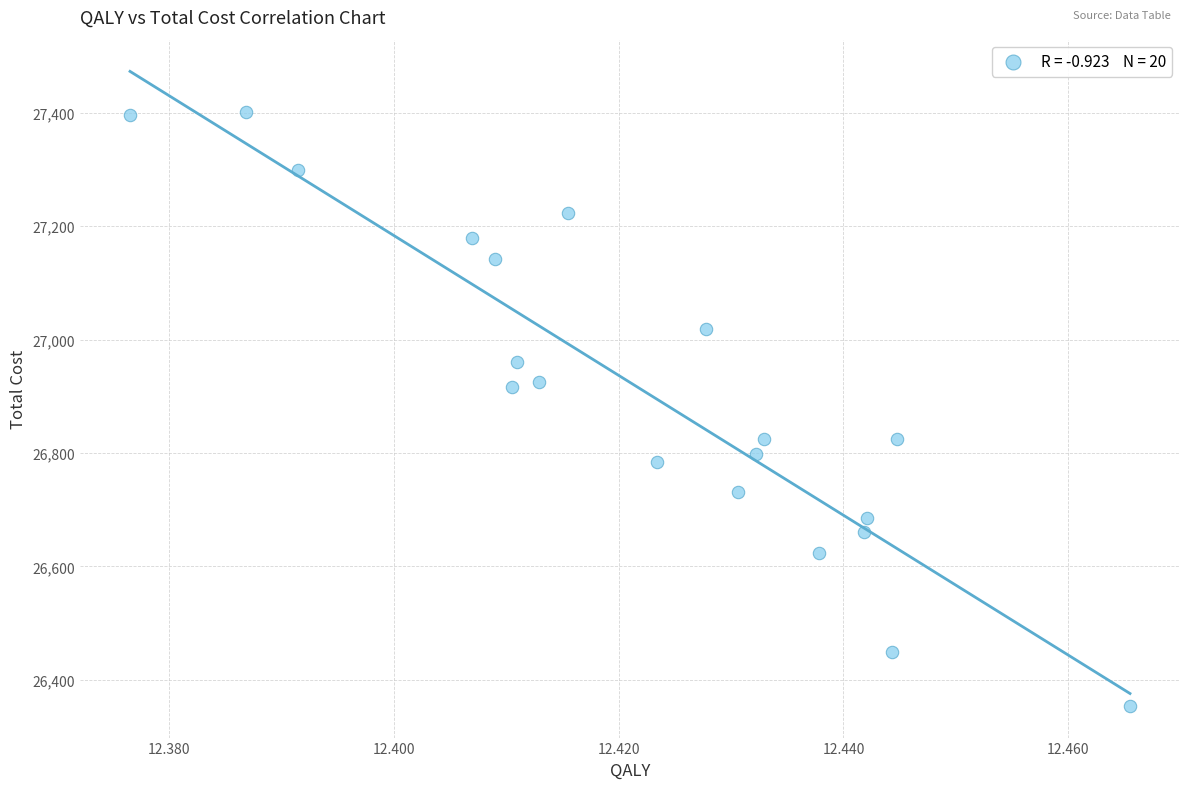

What is the range of Y values (max minus min)?

1047.2